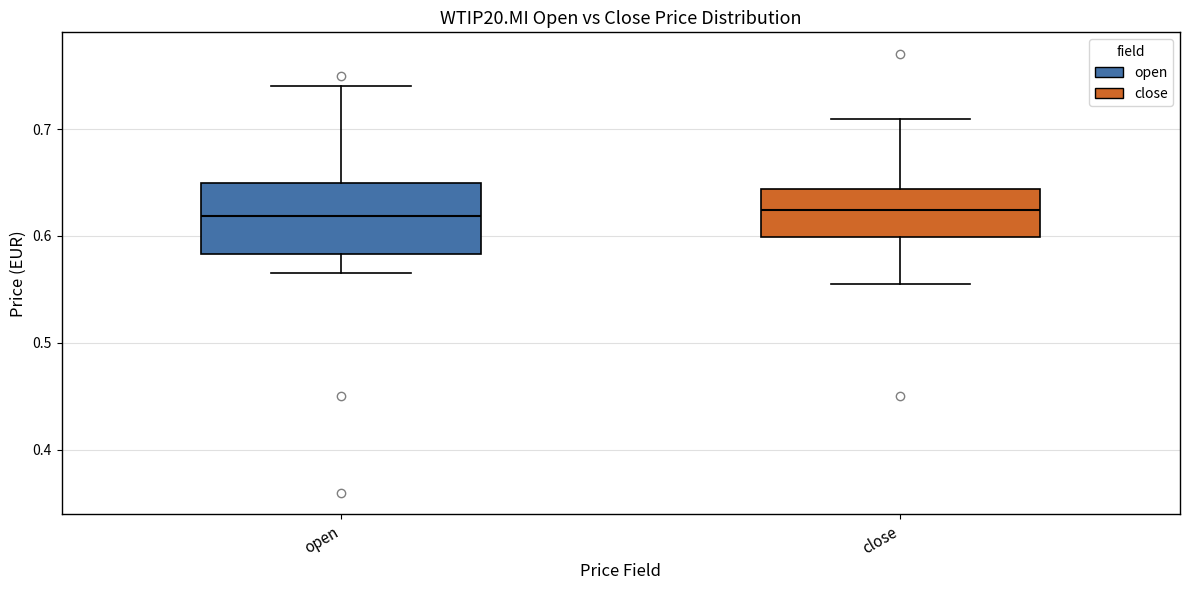

Where is the lower edge of the box for close on the y-axis? The values are not printed on the chart, so give them approximately, as read against the axis.

0.60